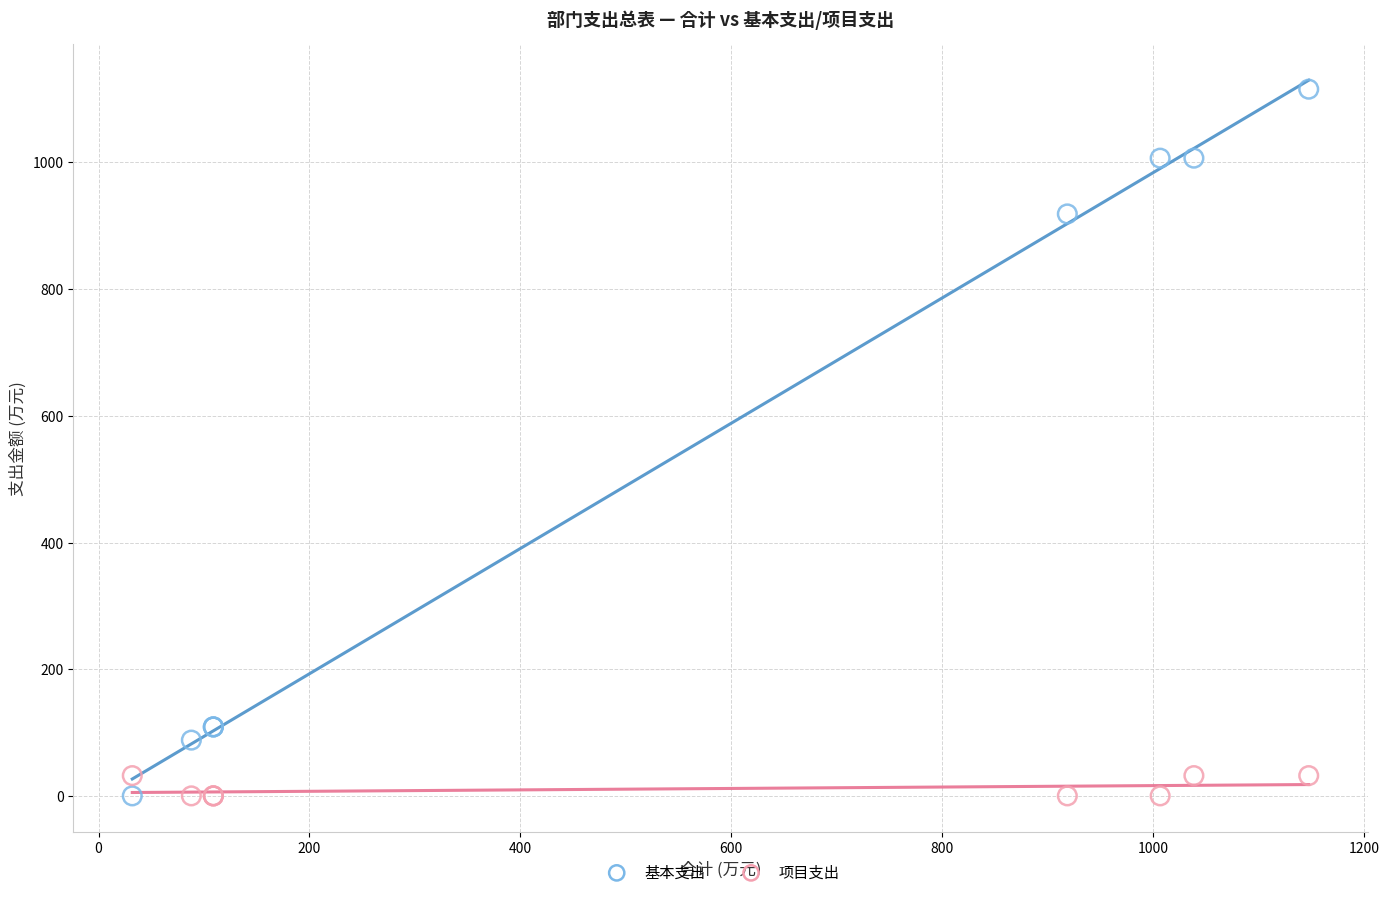

Which series has the largest Y range (max minus min)?

基本支出